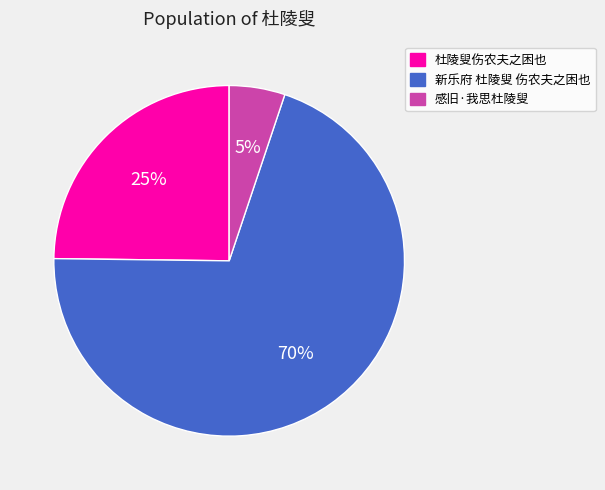

To the nearest percent, what is the difference between the 杜陵叟伤农夫之困也 and 新乐府 杜陵叟 伤农夫之困也 slice percentages?

45%